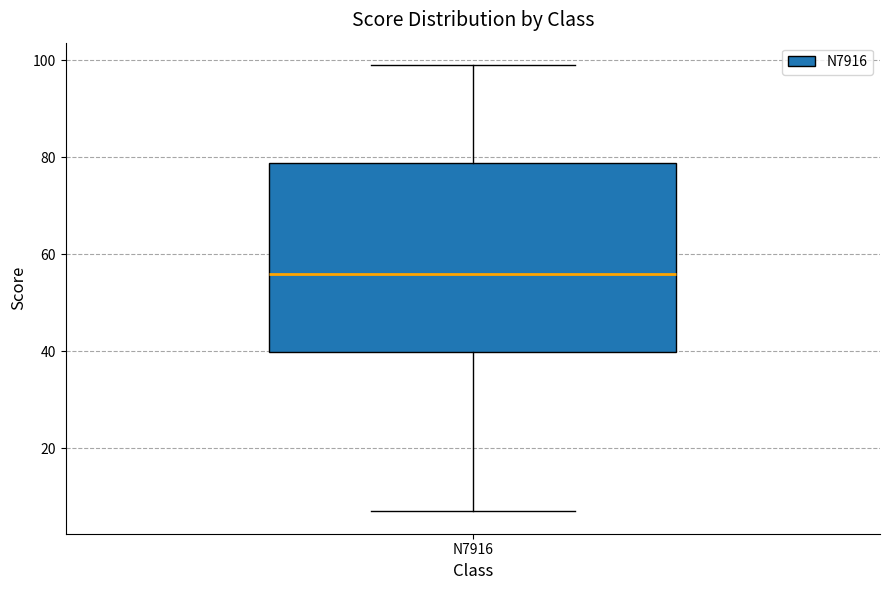

Where does the lower whisker of the box for N7916 end on the y-axis? The values are not printed on the chart, so give them approximately, as read against the axis.

8